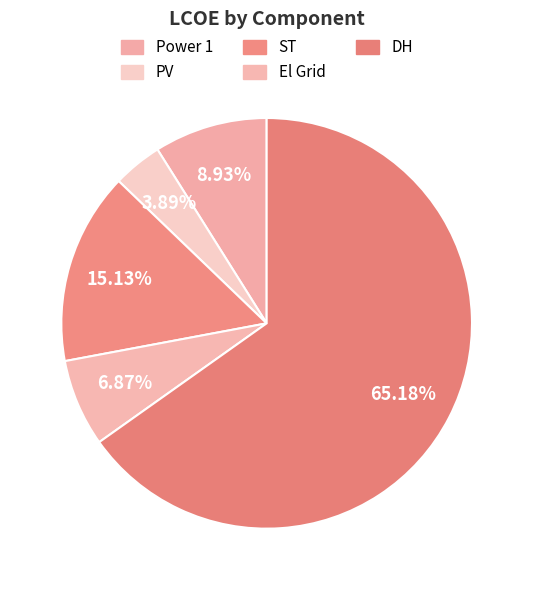

True or false: Power 1 accounts for 9% of the total.

True